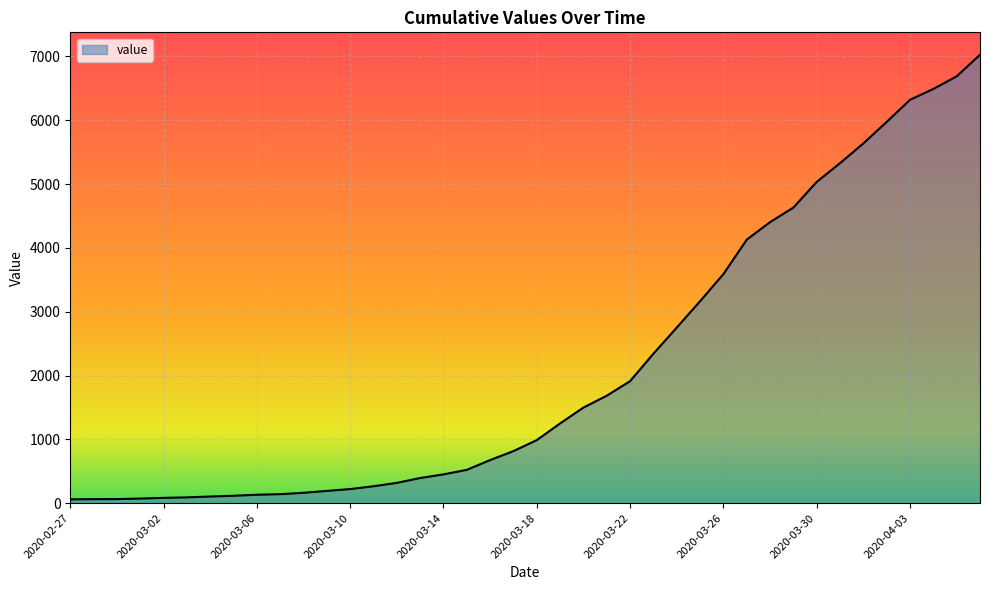

What is the greatest value displayed?

7025